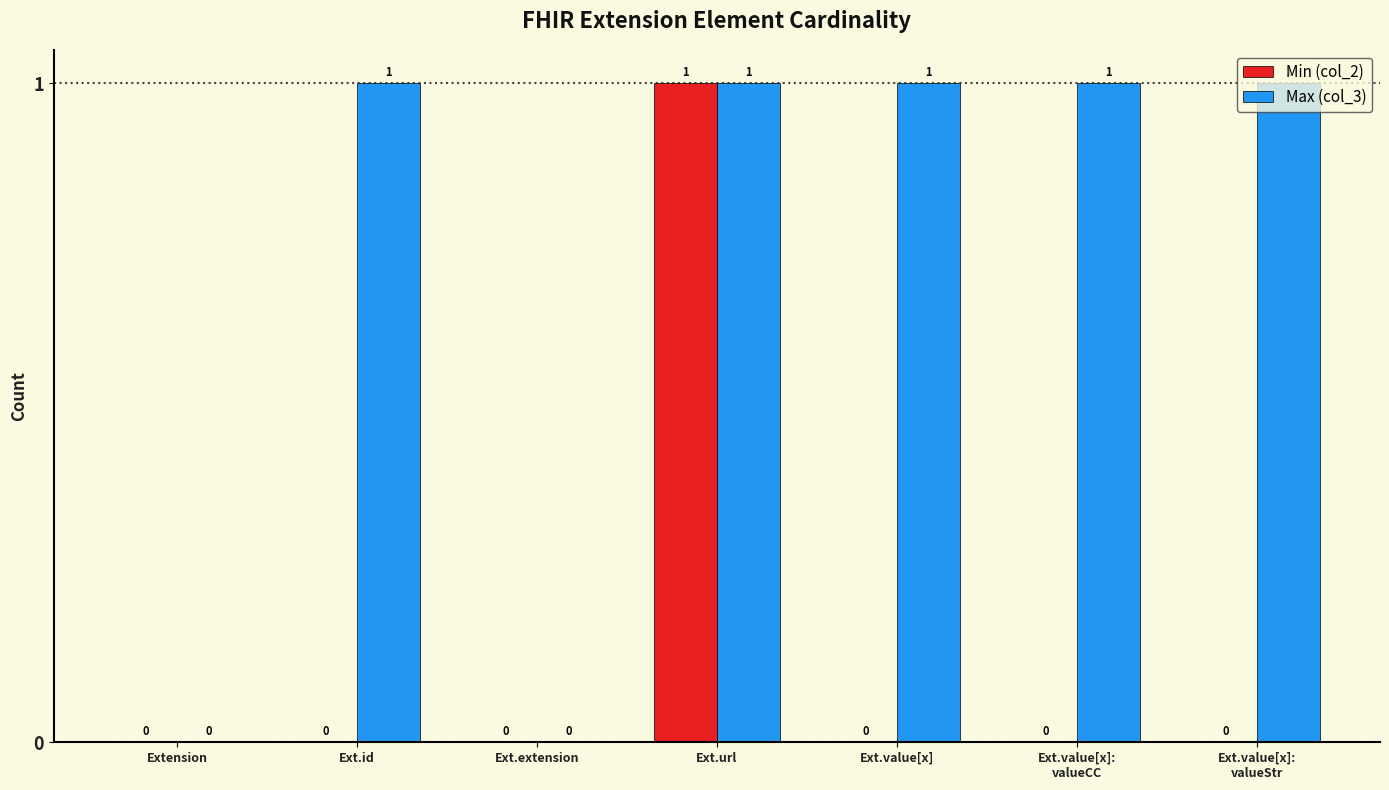

Which series has the largest total across all categories?

Max (col_3)